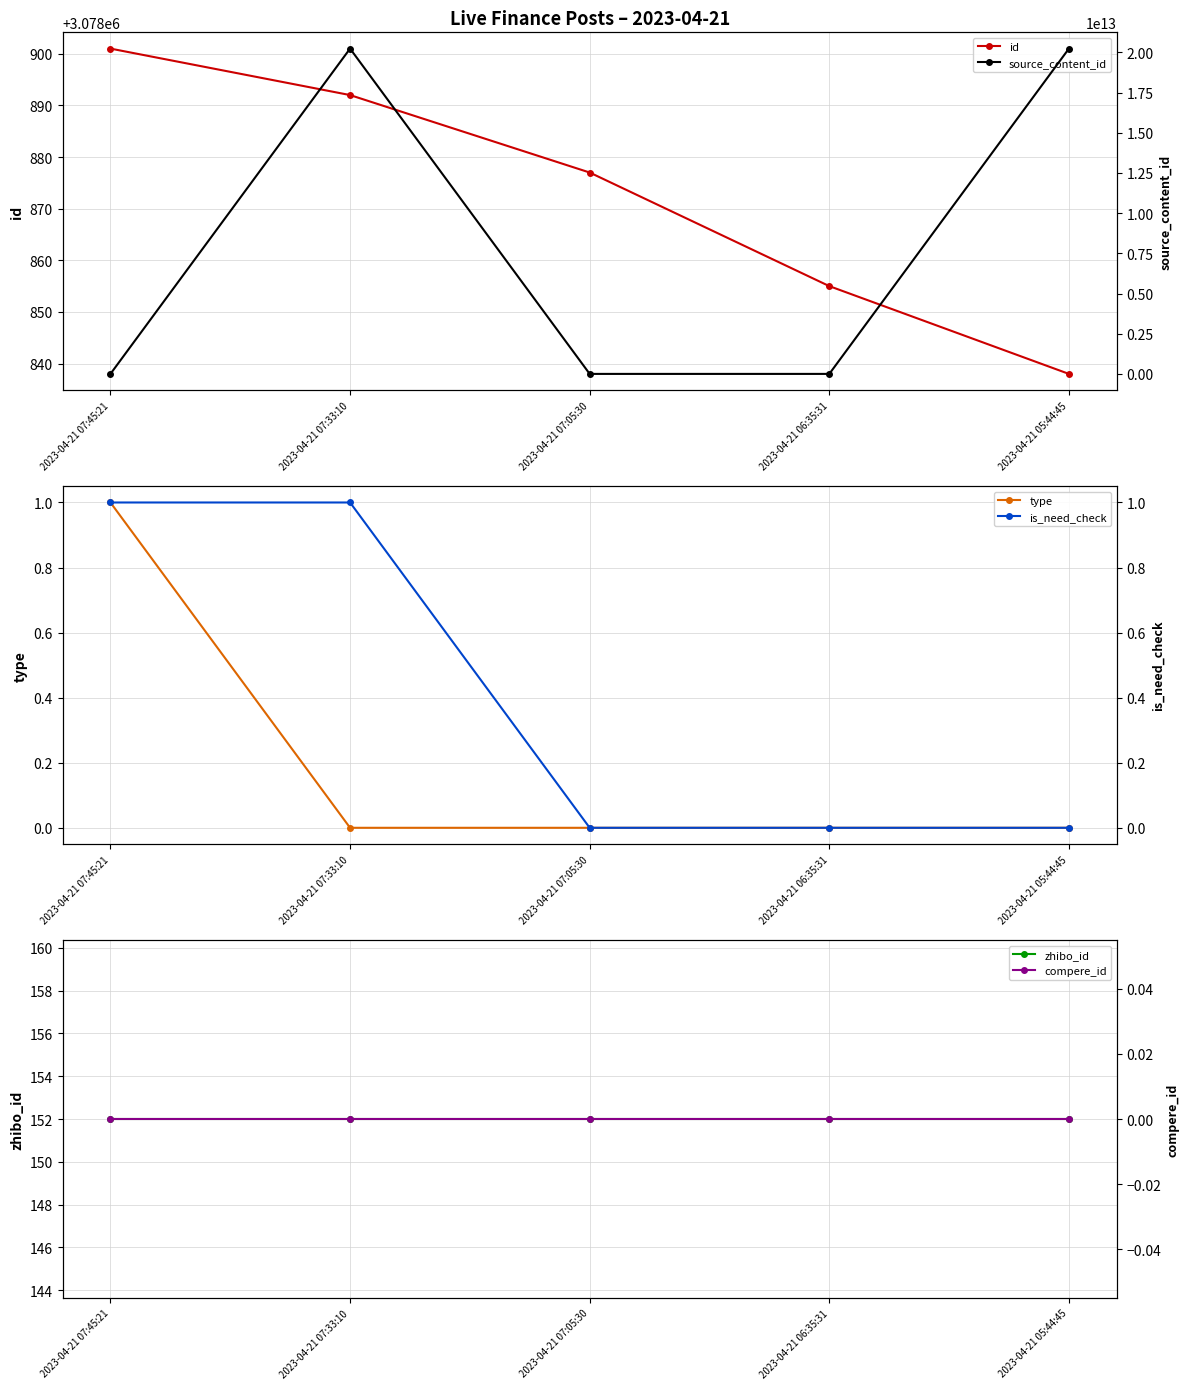

Which category has the highest value in the id series?

2023-04-21 07:45:21